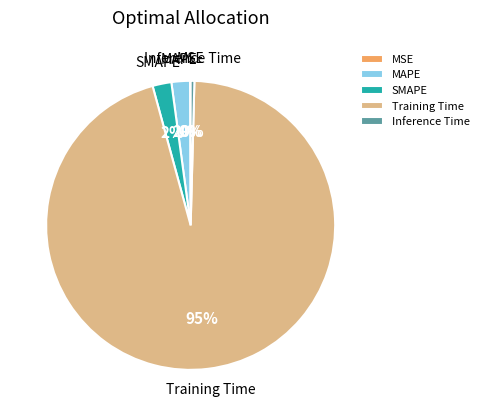

Is it true that Training Time is 81% of the pie?

False